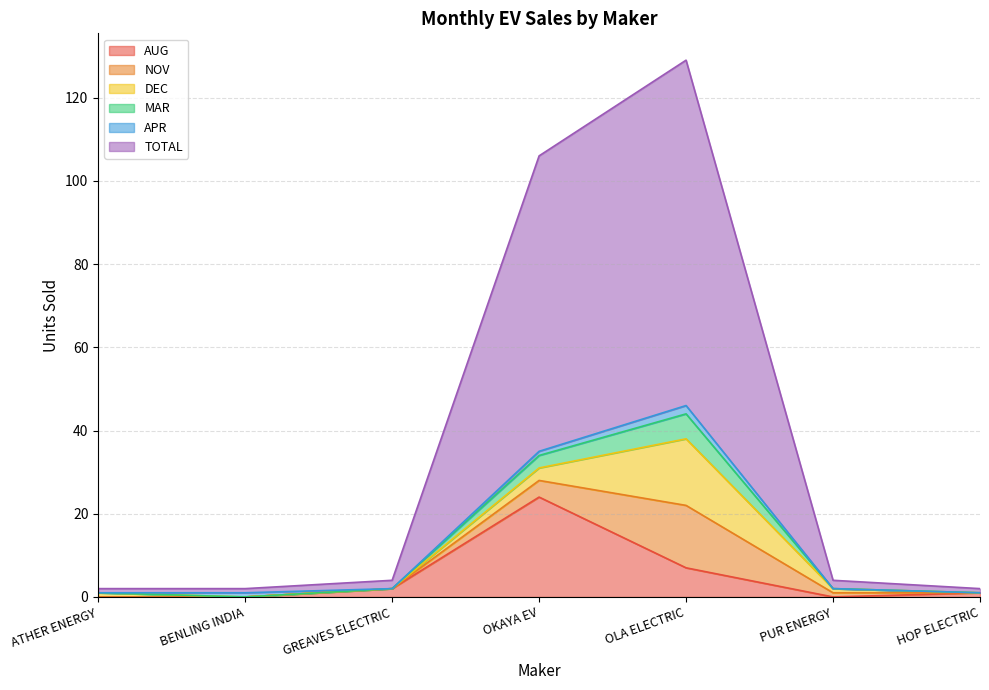

What is the difference between the maximum and minimum values in the MAR series?

6